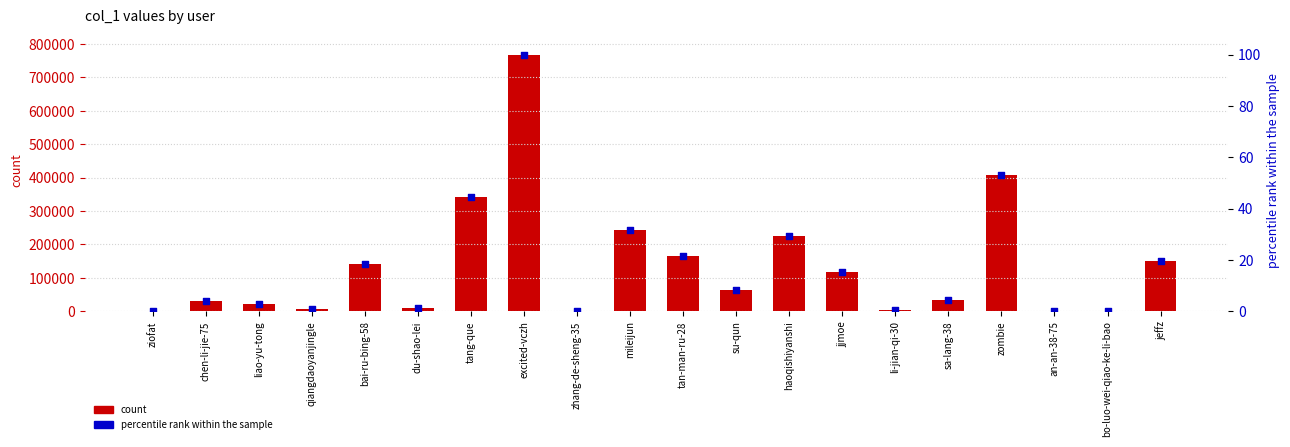

Which series has the widest spread of Y values?

count